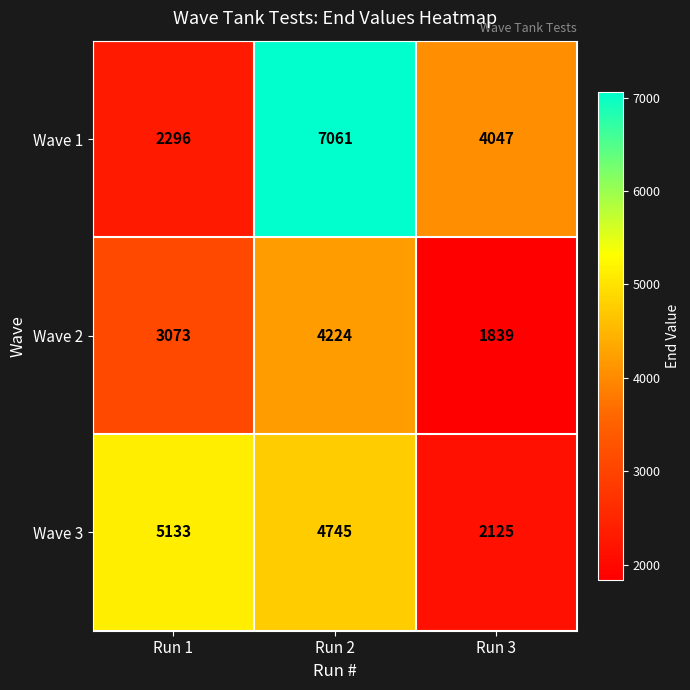

What is the difference between the maximum and minimum values in the Wave 1 series?

4765